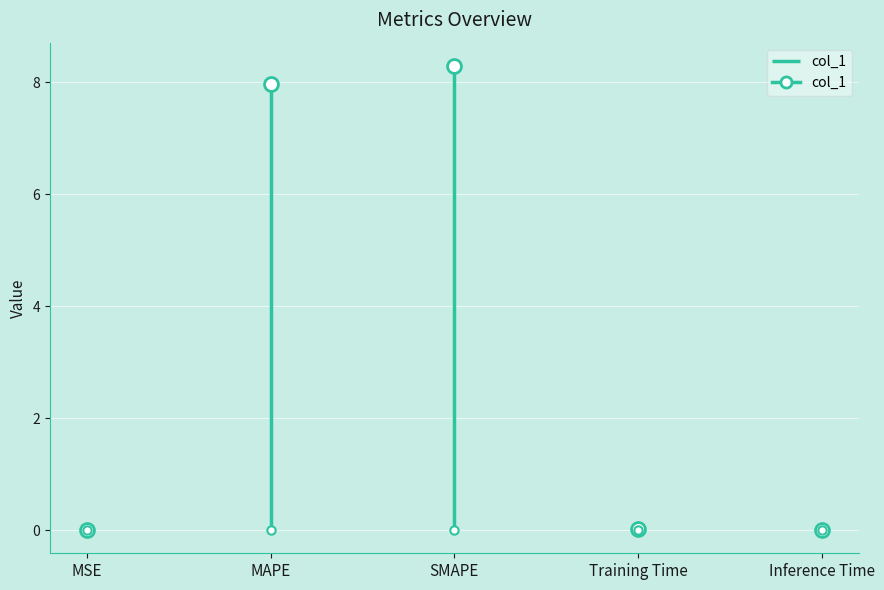

True or false: the data has more than 0 interior local peaks.

True